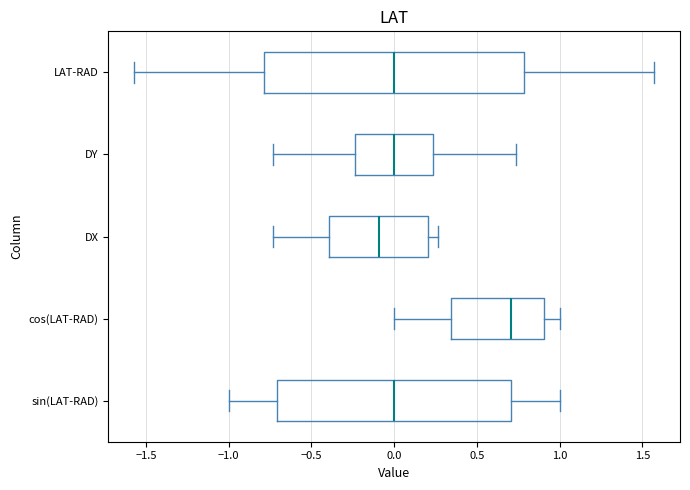

Where does the right whisker of the box for sin(LAT-RAD) end on the x-axis? The values are not printed on the chart, so give them approximately, as read against the axis.

1.00